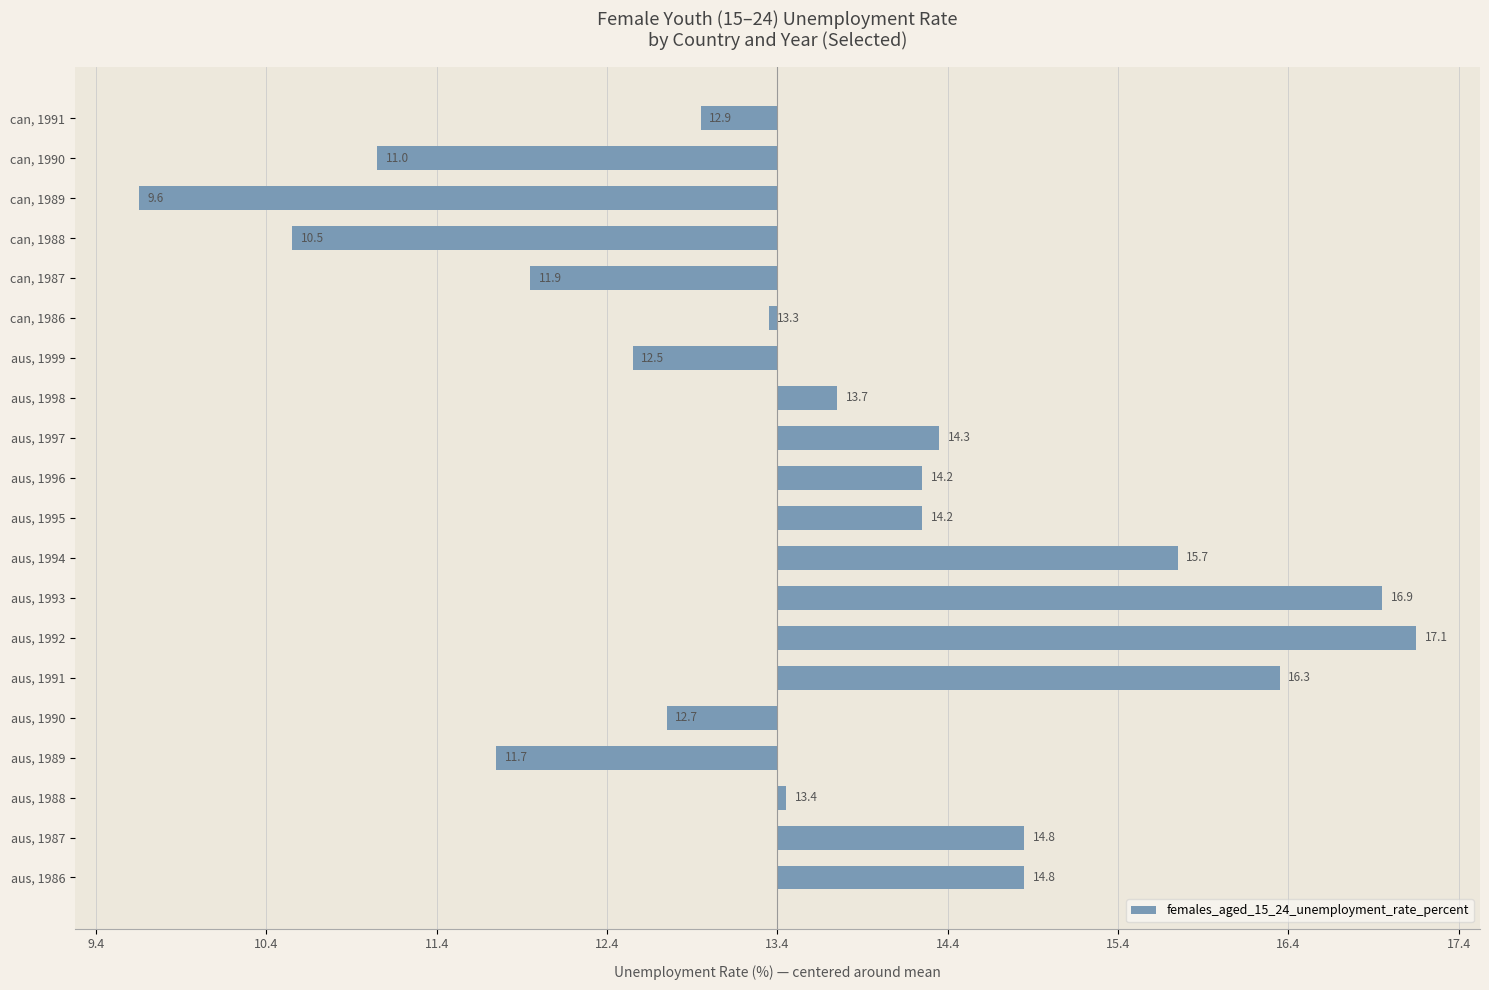

Are the bars grouped side by side (vs. stacked)?

No